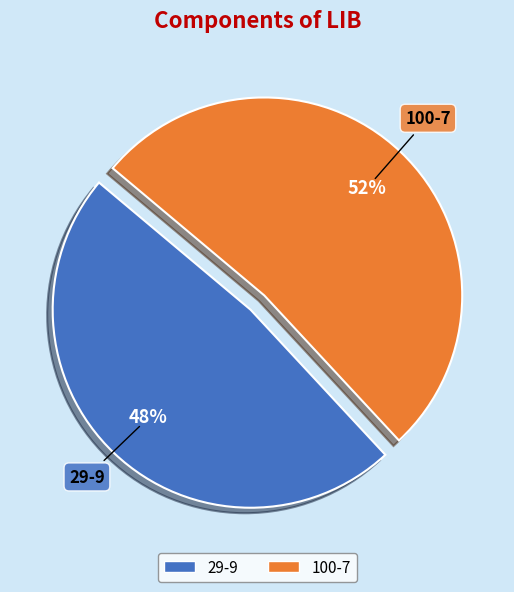

Does 29-9 represent more than half of the total?

No